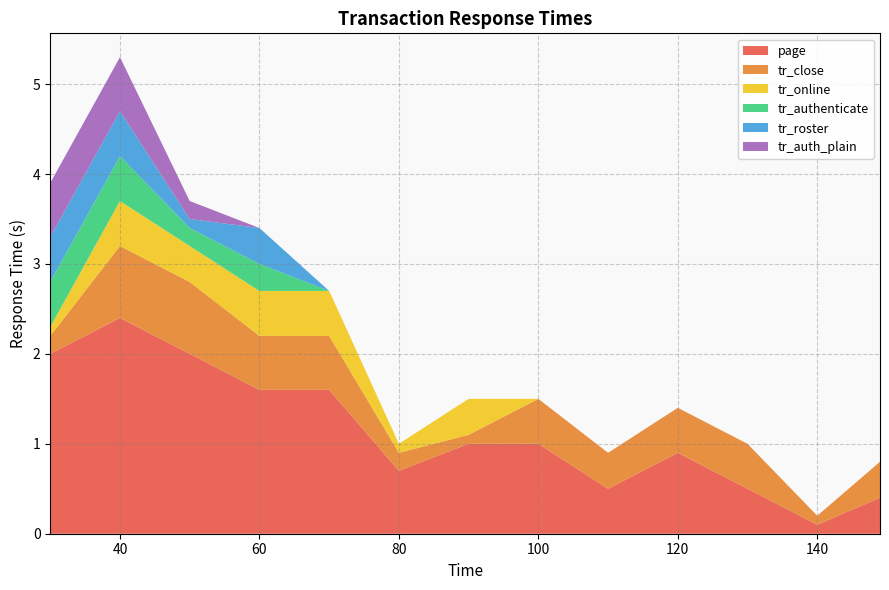

Reading left to right, what are all the values shown in this chart?

page: 30=2.0	40=2.4	50=2.0	60=1.6	70=1.6	80=0.7	90=1.0	100=1.0	110=0.5	120=0.9	130=0.5	140=0.1	149=0.4
tr_close: 30=0.2	40=0.8	50=0.8	60=0.6	70=0.6	80=0.2	90=0.1	100=0.5	110=0.4	120=0.5	130=0.5	140=0.1	149=0.4
tr_online: 30=0.1	40=0.5	50=0.4	60=0.5	70=0.5	80=0.1	90=0.4	100=0.0	110=0.0	120=0.0	130=0.0	140=0.0	149=0.0
tr_authenticate: 30=0.5	40=0.5	50=0.2	60=0.3	70=0.0	80=0.0	90=0.0	100=0.0	110=0.0	120=0.0	130=0.0	140=0.0	149=0.0
tr_roster: 30=0.5	40=0.5	50=0.1	60=0.4	70=0.0	80=0.0	90=0.0	100=0.0	110=0.0	120=0.0	130=0.0	140=0.0	149=0.0
tr_auth_plain: 30=0.6	40=0.6	50=0.2	60=0.0	70=0.0	80=0.0	90=0.0	100=0.0	110=0.0	120=0.0	130=0.0	140=0.0	149=0.0